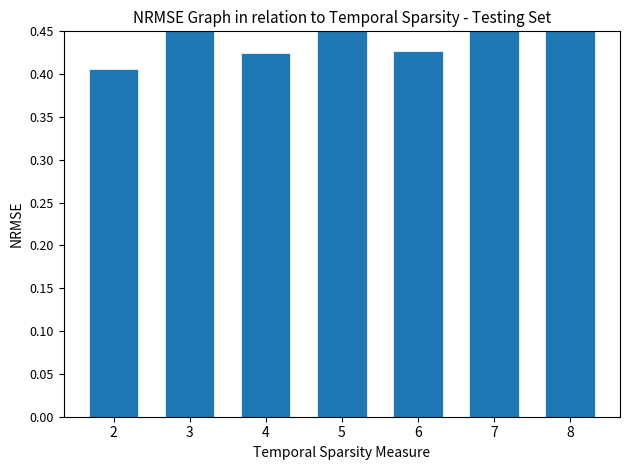

What is the difference between the maximum and minimum values?

0.1